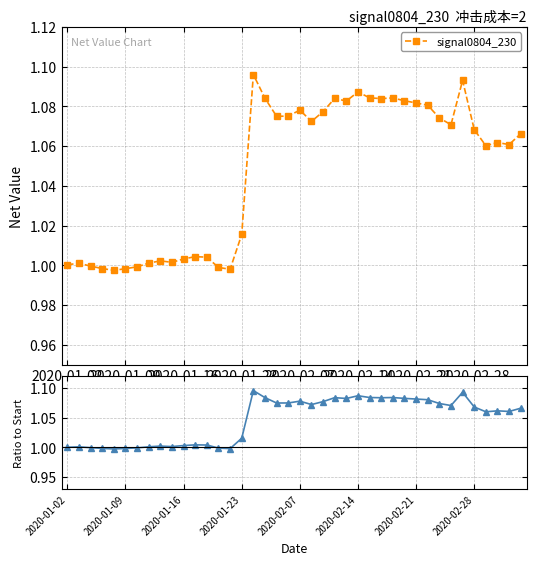

List the series in order of their overall mean, highest first.

signal0804_230, Ratio to start